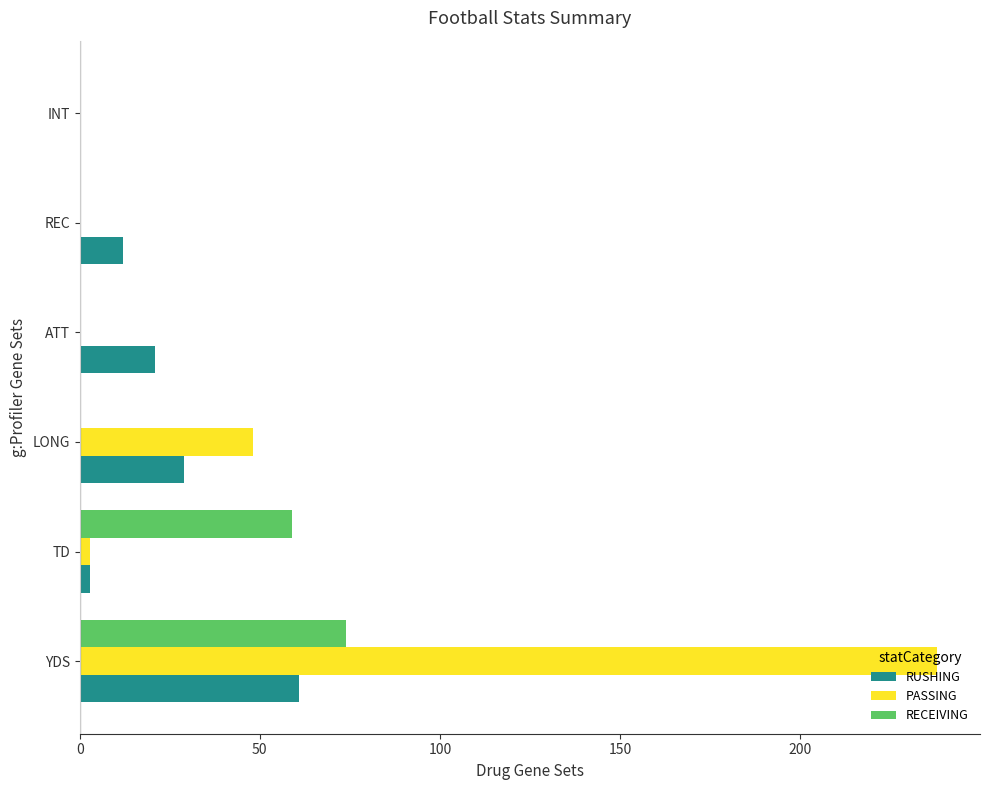

At which category is the sum across all series the highest?

YDS